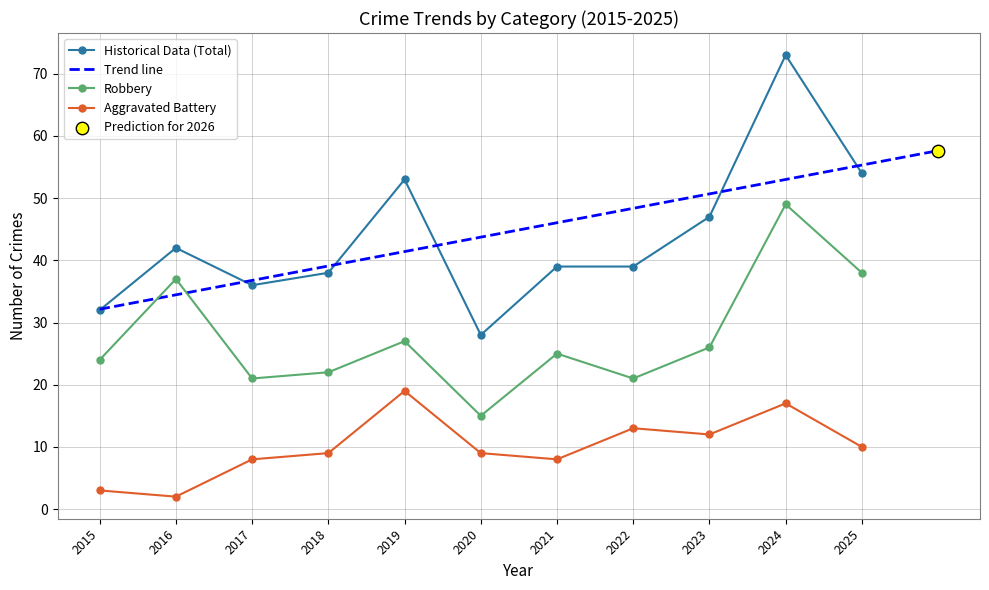

Which series has the largest total across all categories?

Total